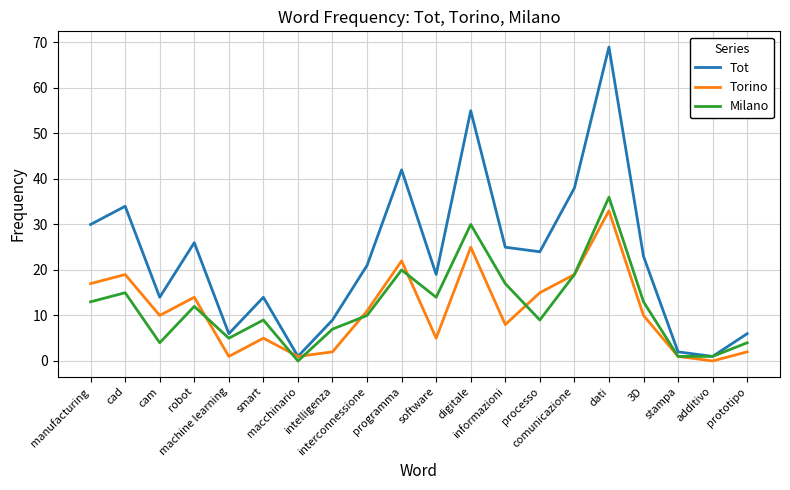

Where does the Milano series first go above 12?

manufacturing